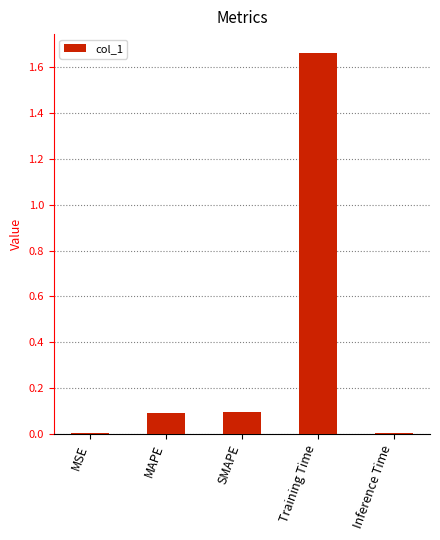

How many bars are there in total?

5